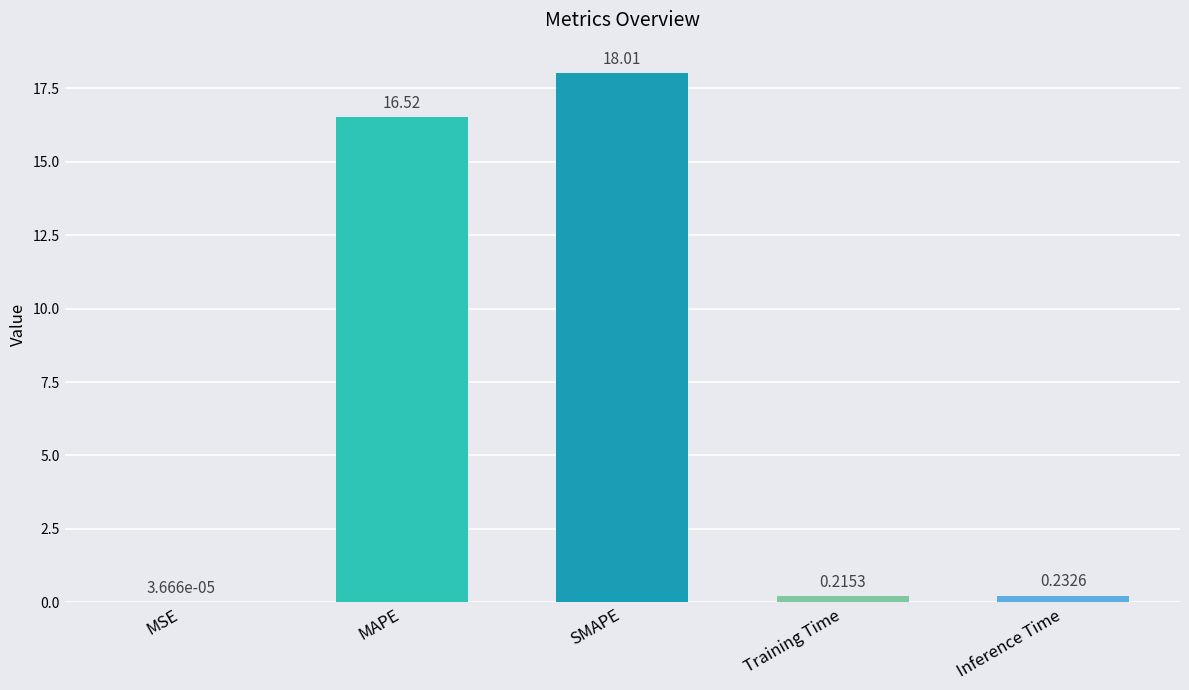

What is the sum of the values at MAPE and MSE?

16.5